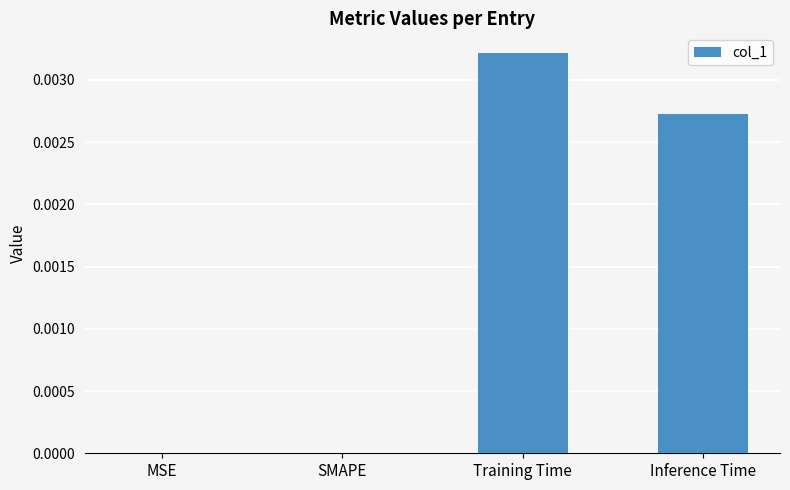

Which has a higher value, Training Time or SMAPE?

Training Time